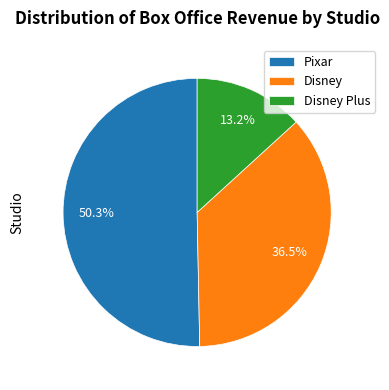

To the nearest percent, what is the difference between the Disney and Pixar slice percentages?

14%